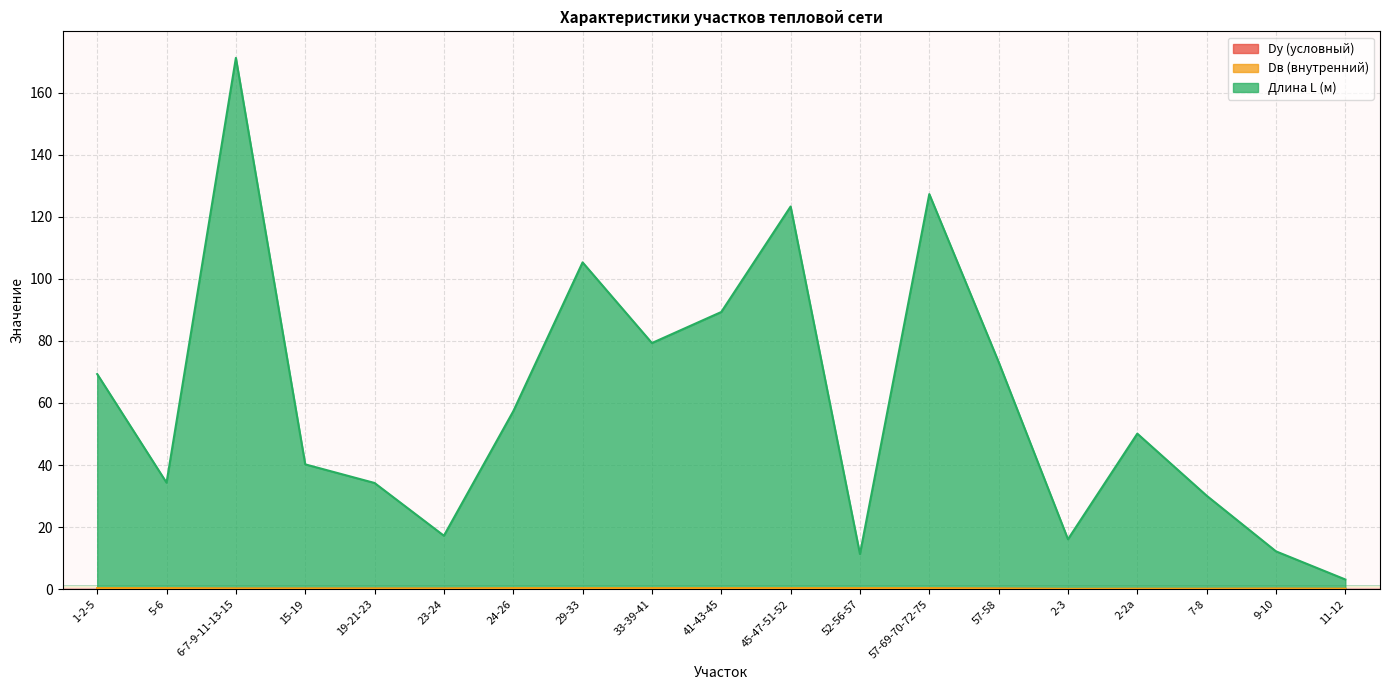

True or false: Длина L (м) and Dв (внутренний) cross at least once.

False